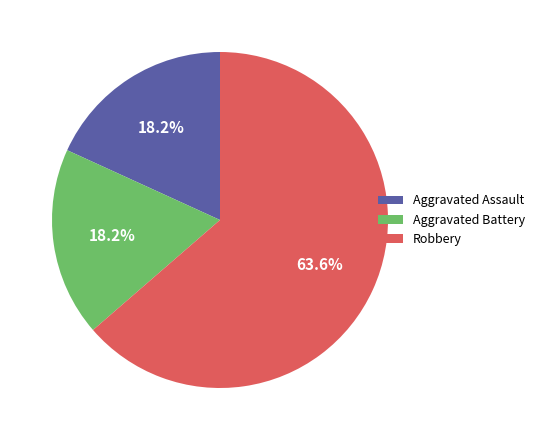

How much of the chart is everything except Aggravated Battery?

81.8%